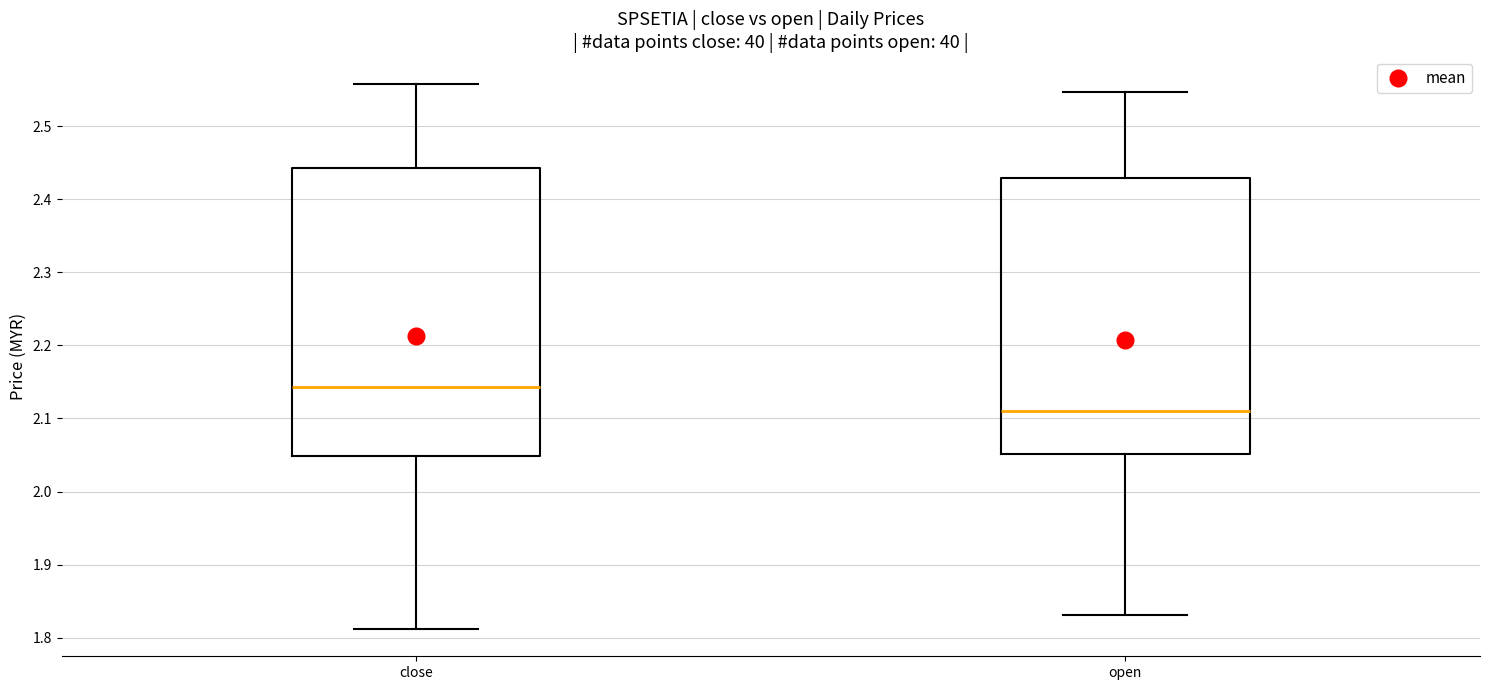

Where does the median line of the box for open sit on the y-axis? The values are not printed on the chart, so give them approximately, as read against the axis.

2.11